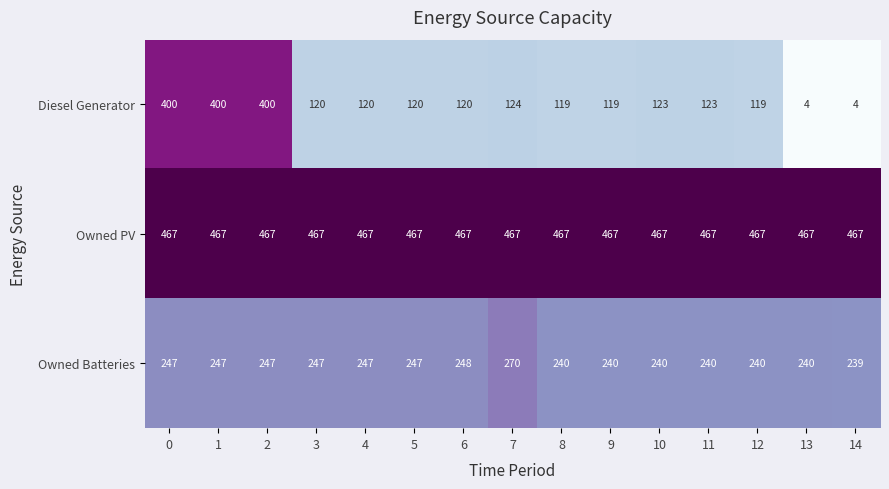

Which series has the widest spread of values?

Diesel Generator